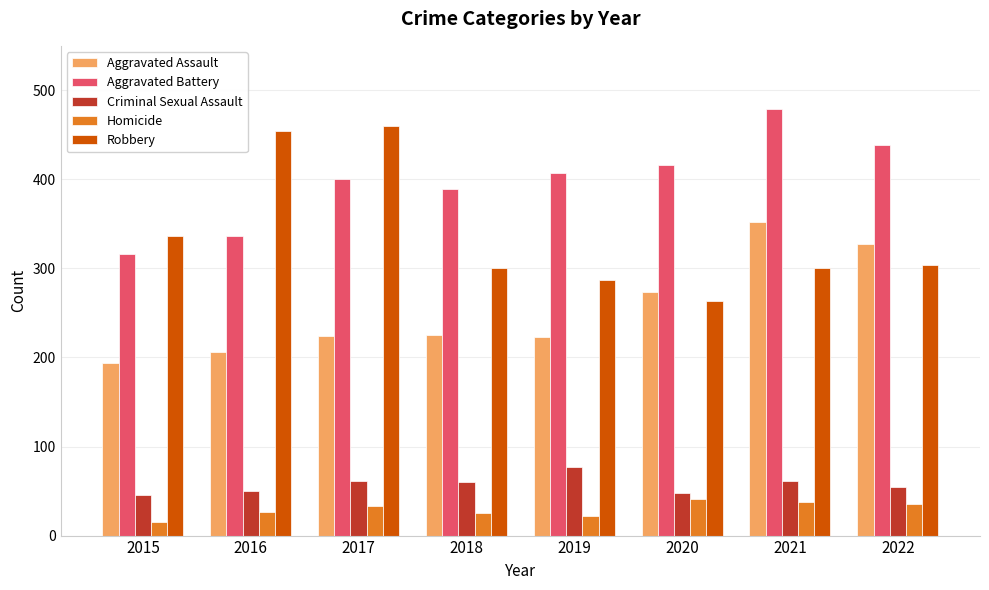

True or false: Aggravated Battery has a value of 336 at 2016.

True